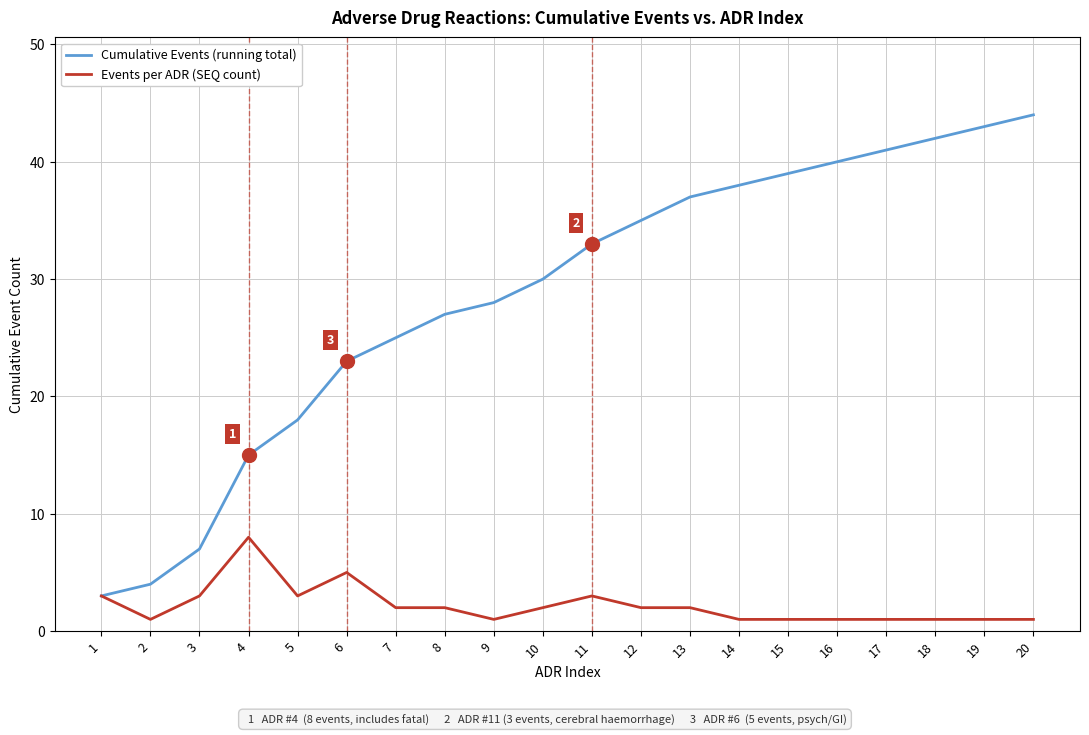

How many categories are shown in the chart?

20